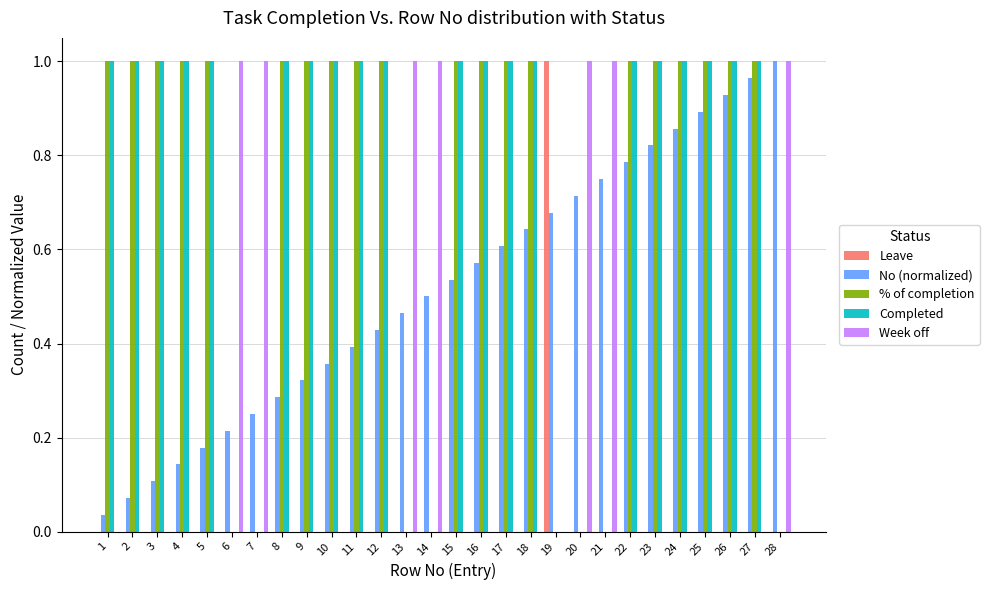

Is it true that Week off equals -0.5 at 27?

False